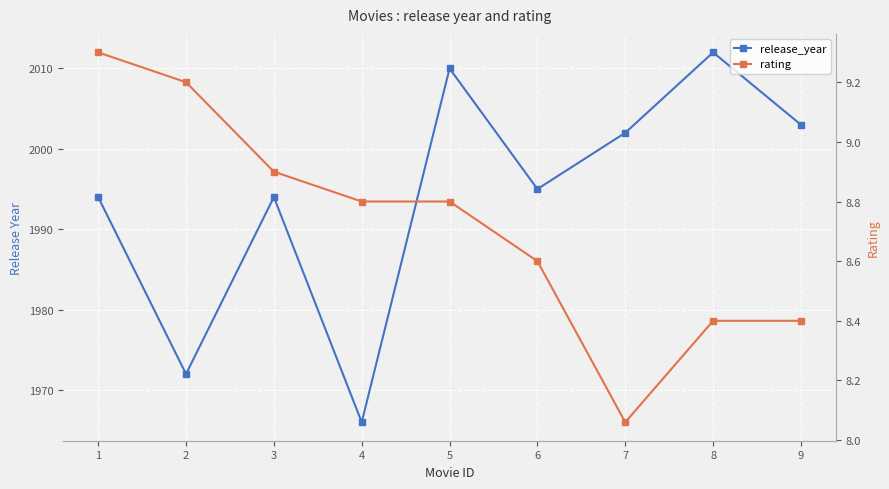

True or false: release_year and rating intersect in this chart.

False